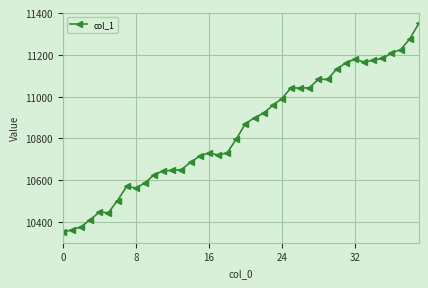

True or false: there are more than 0 points higher than both neighbors.

True